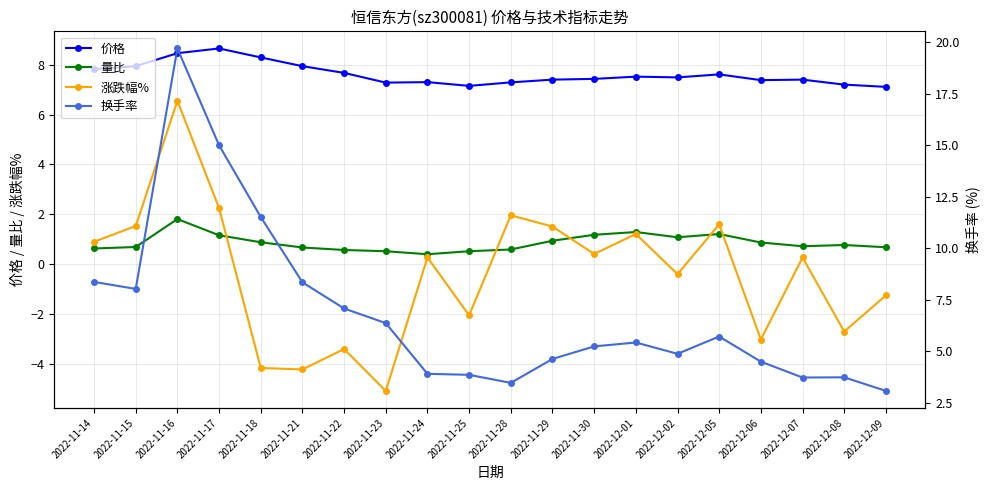

Where is the first local minimum for 价格?

2022-11-23